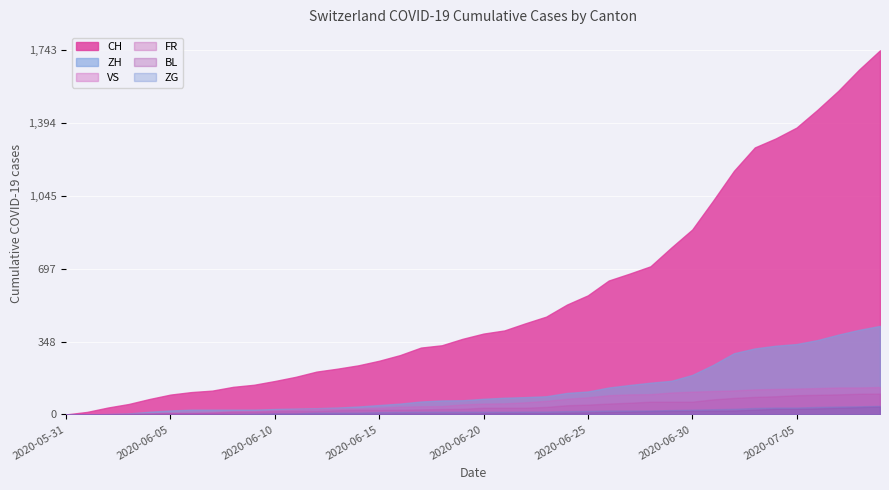

Between 2020-06-02 and 2020-06-14, which series saw the biggest shift?

CH